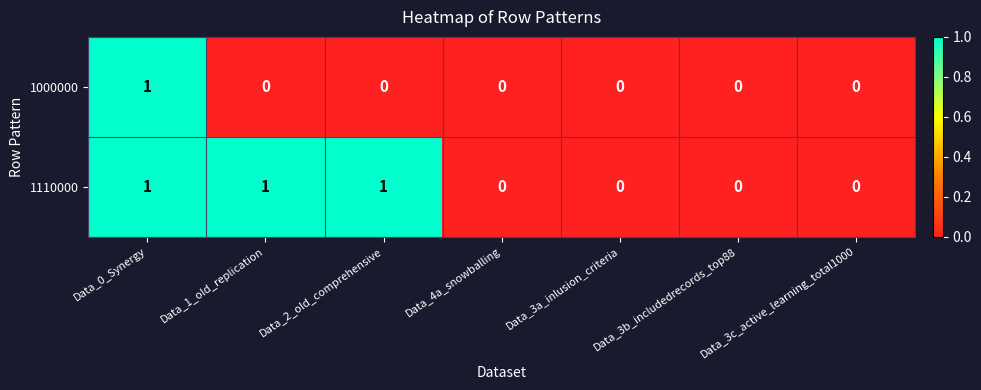

Is it true that 1000000 equals 0 at Data_4a_snowballing?

True